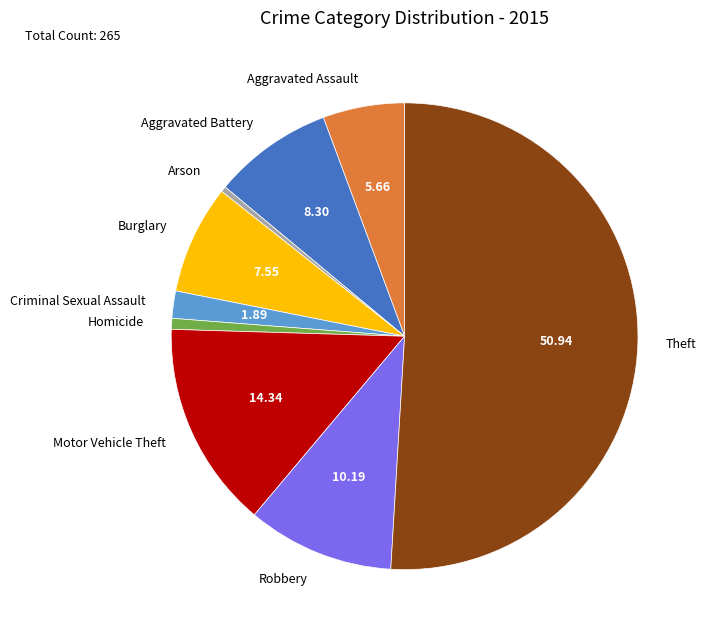

Combined, do Aggravated Battery and Arson account for over 50%?

No